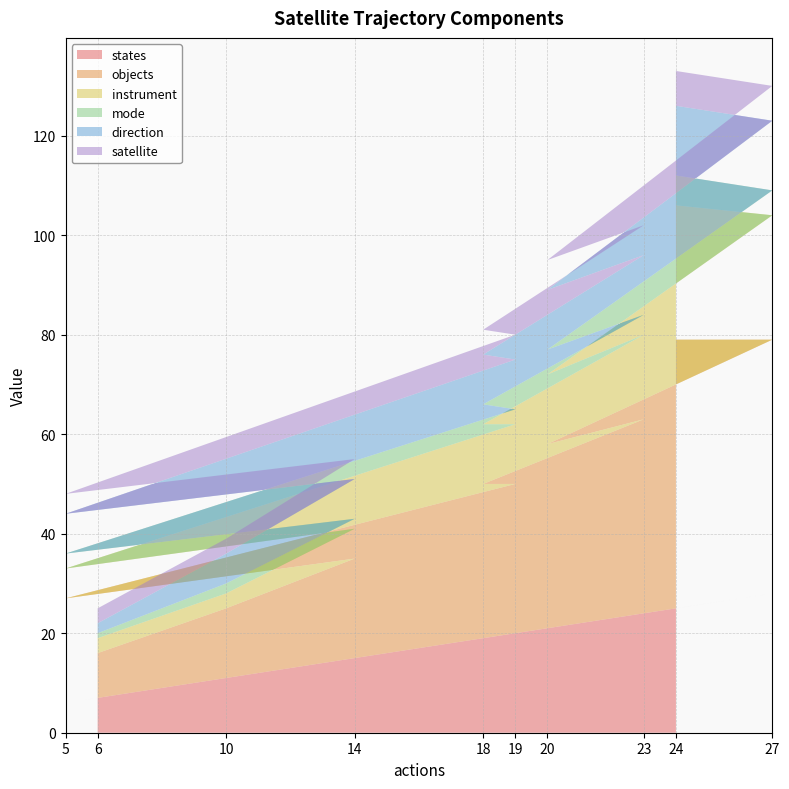

Reading left to right, extract all data points from this chart.

states: 7	11	15	6	20	19	24	21	28	25
objects: 9	14	20	21	30	31	39	37	51	54
instrument: 3	3	6	6	12	12	17	14	25	27
mode: 1	2	2	3	3	4	4	5	5	6
direction: 2	6	8	8	10	10	12	12	14	14
satellite: 3	3	4	4	5	5	6	6	7	7